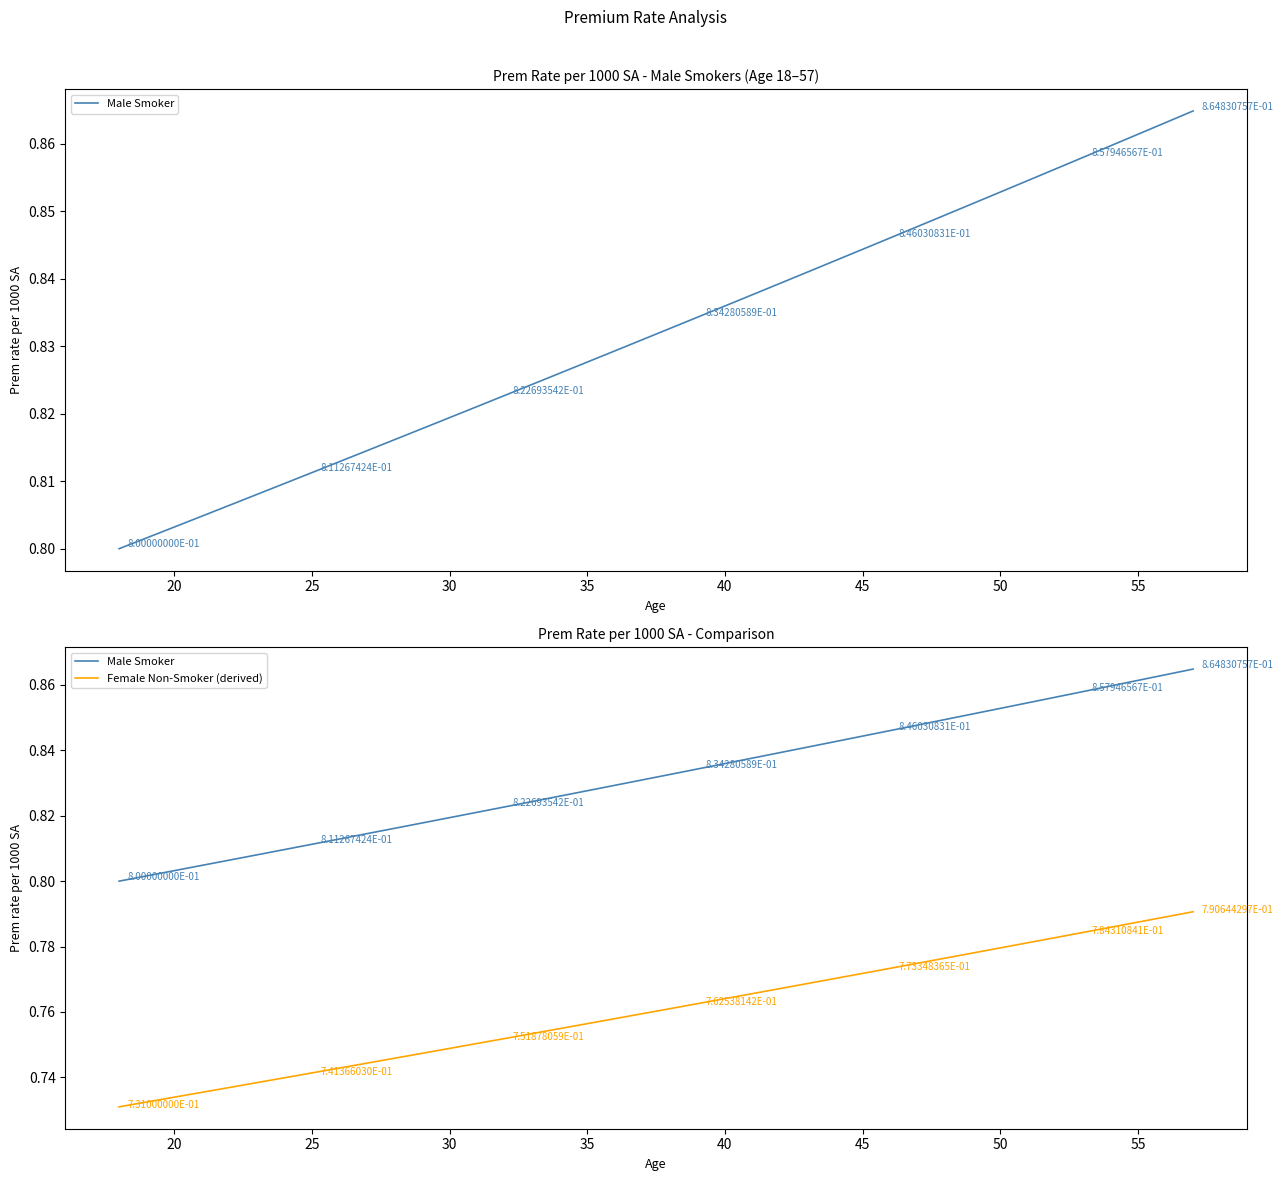

Which series changed the most between 20 and 37?

Male Smoker